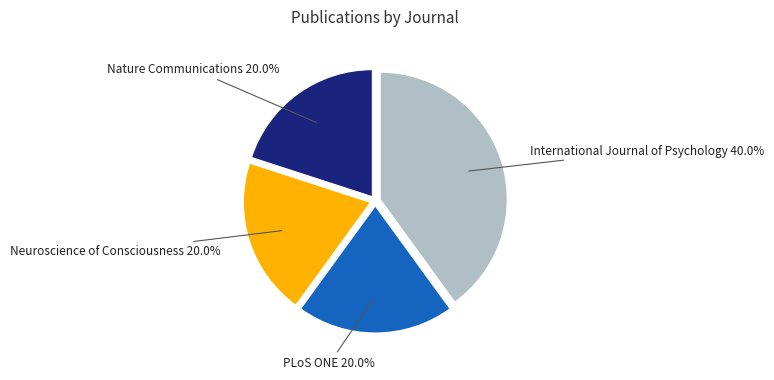

How much of the chart is everything except PLoS ONE 20.0%?

80.0%